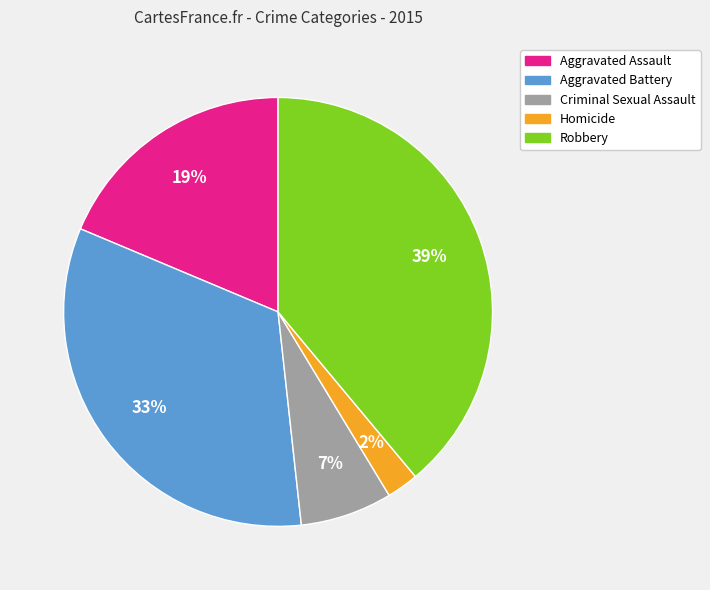

Between Criminal Sexual Assault and Homicide, which is larger?

Criminal Sexual Assault